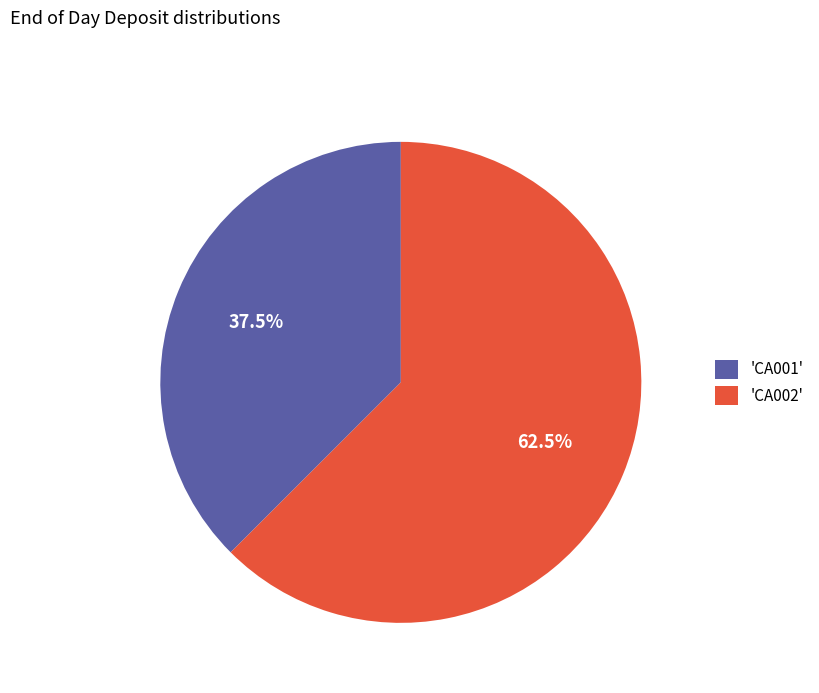

Count the number of slices in the pie.

2